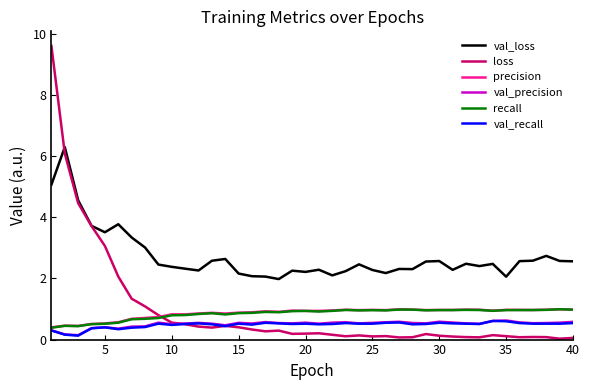

Which series has the largest total across all categories?

val_loss